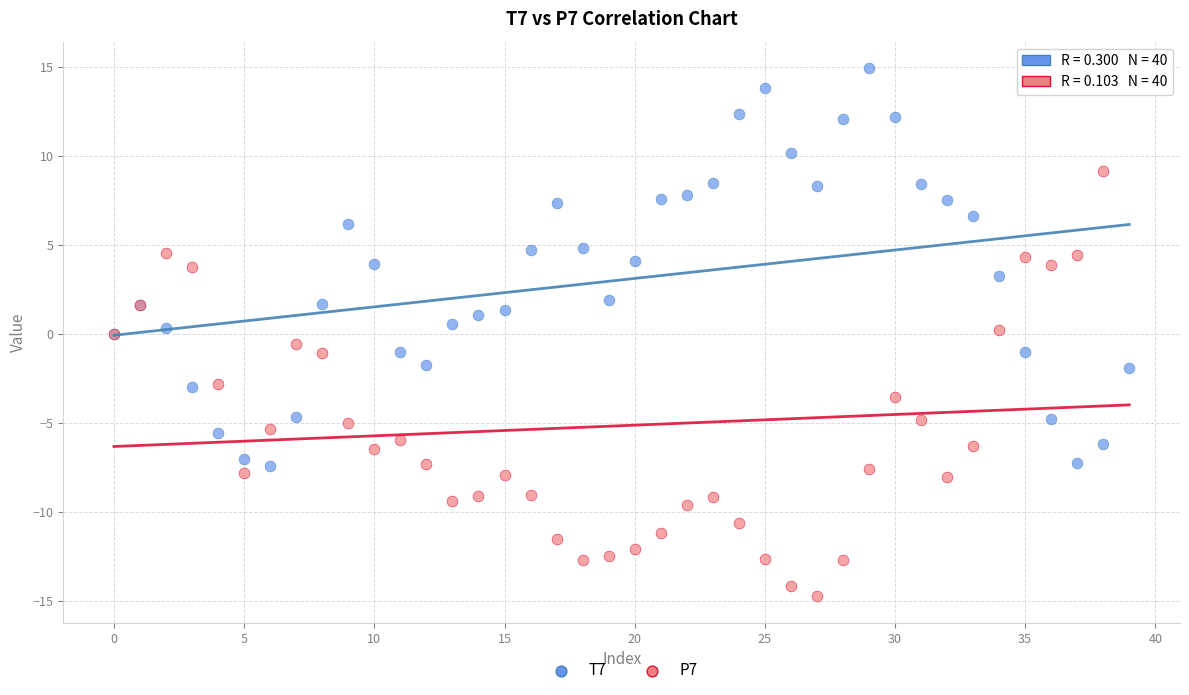

Which series contains the lowest Y value?

P7